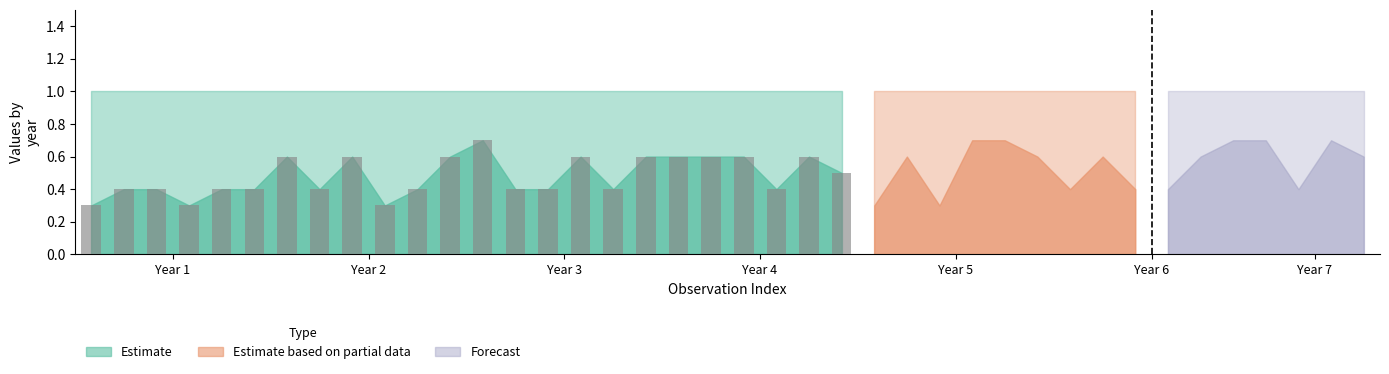

What is the value of the 19th bar from the left?

0.6